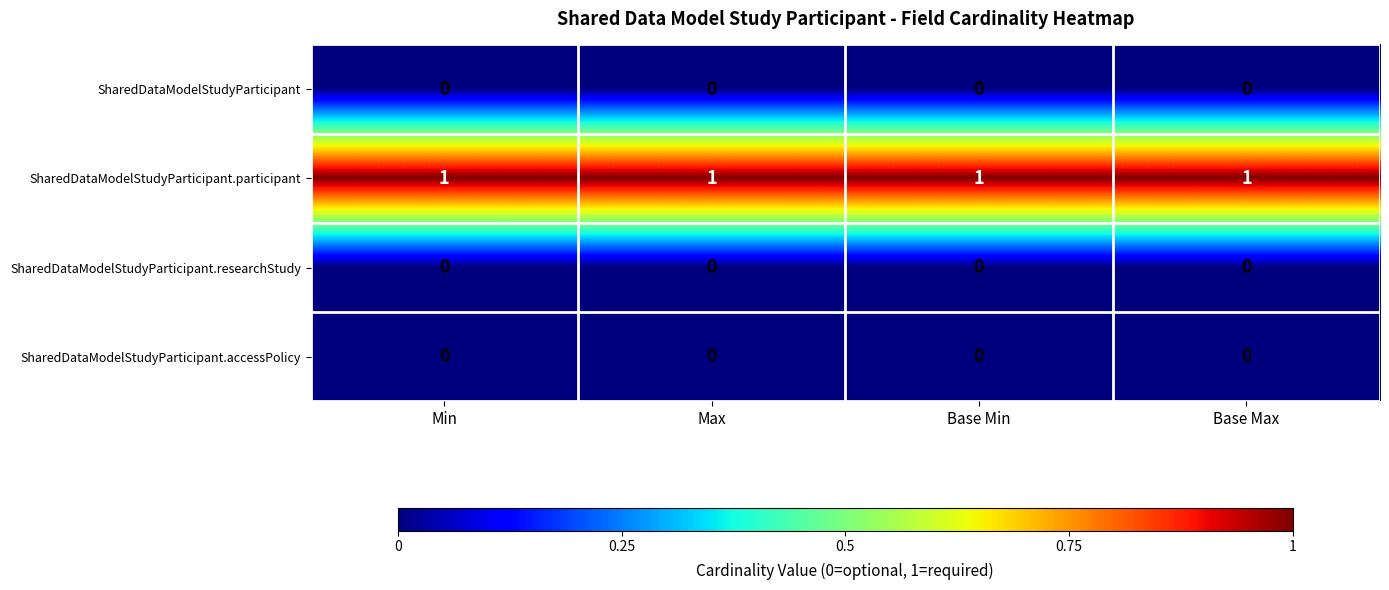

The SharedDataModelStudyParticipant.accessPolicy series shows 0 at Min. True or false?

True